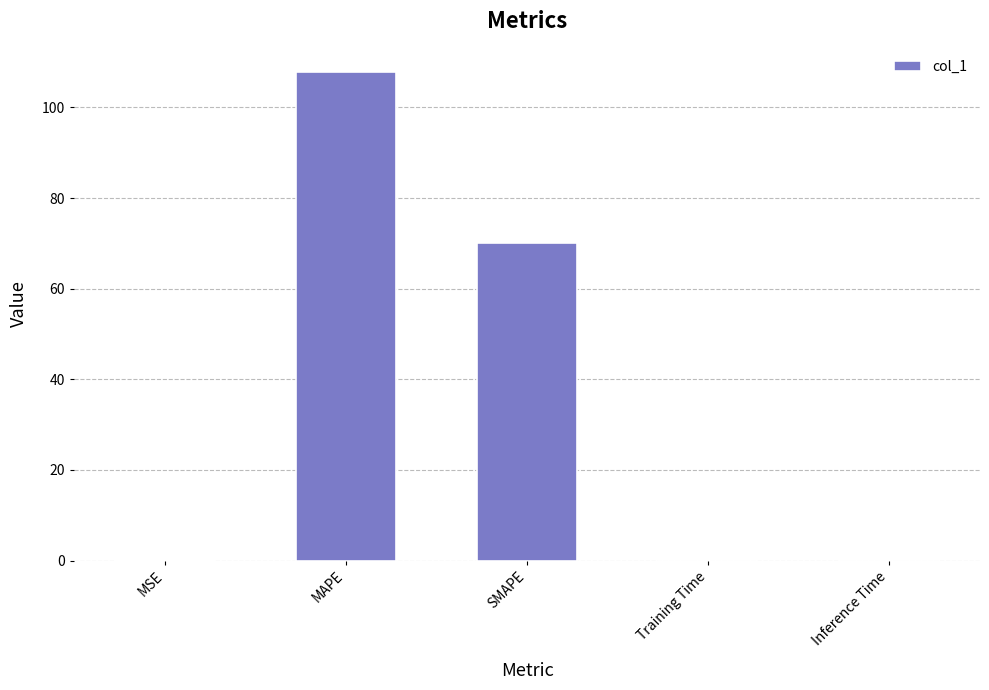

At which category does the chart reach its peak across all series?

MAPE